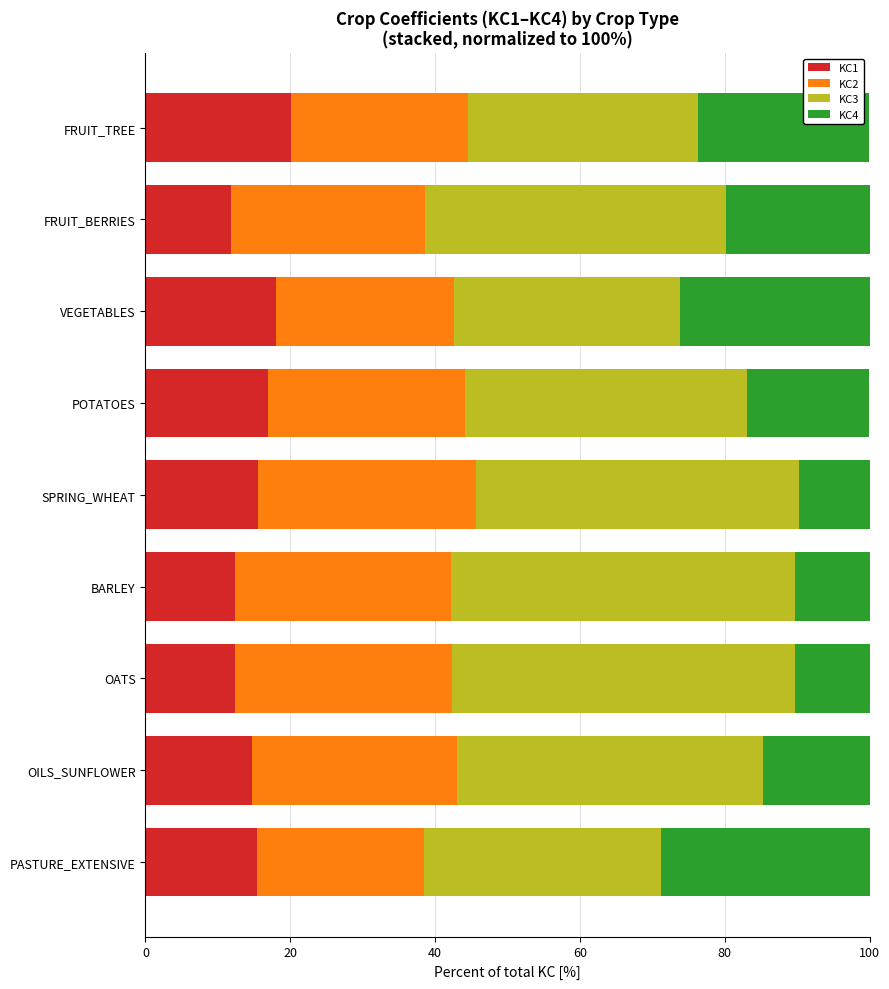

The value of KC1 at OATS is 3.1. True or false?

False